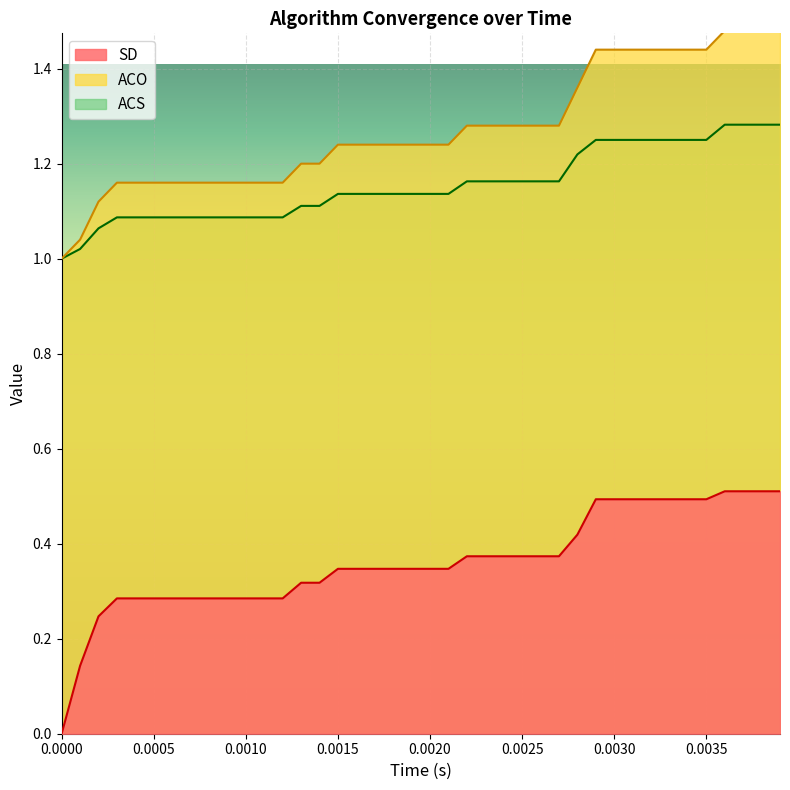

True or false: SD and ACO intersect in this chart.

False